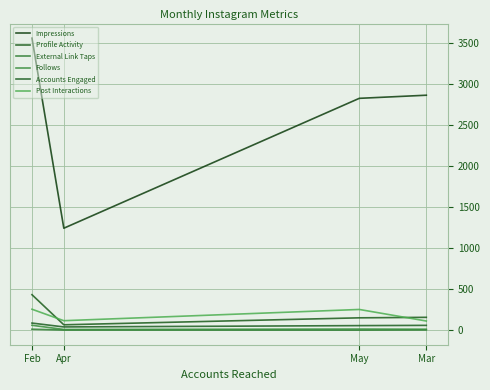

What is the highest value of the Accounts Engaged series?

88